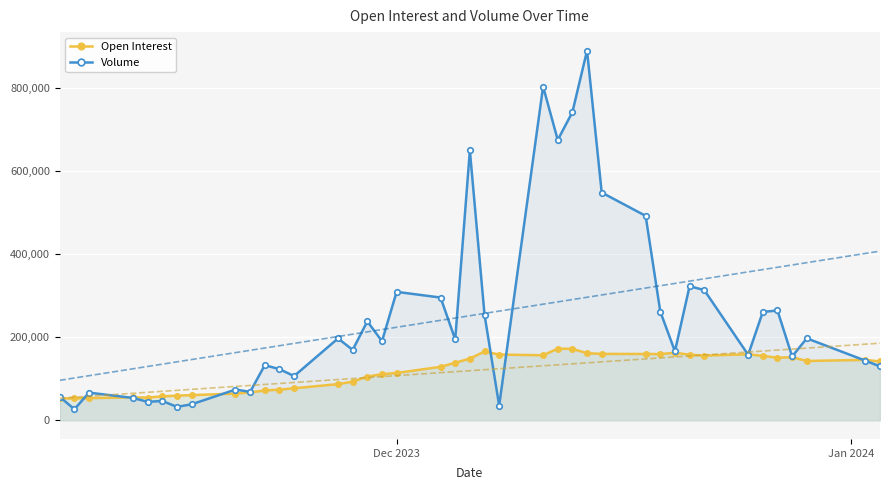

True or false: Volume has more than 0 interior local peaks.

True